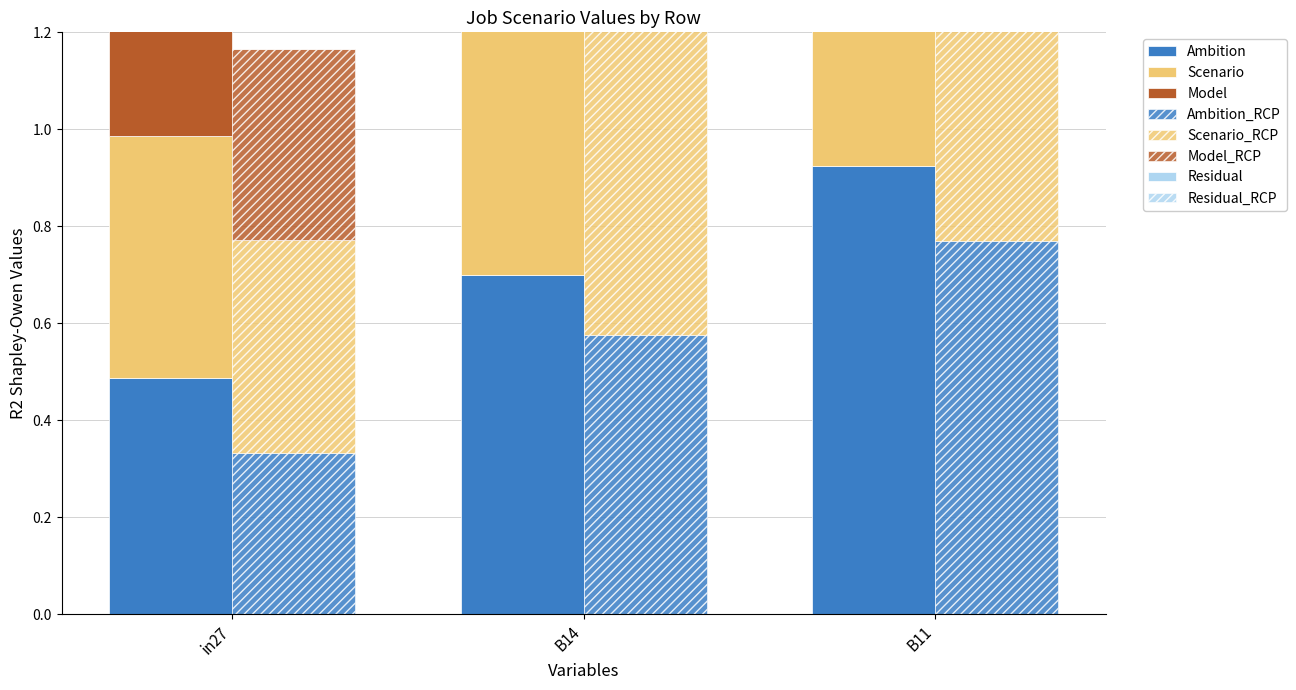

How many bars are there in total?

18